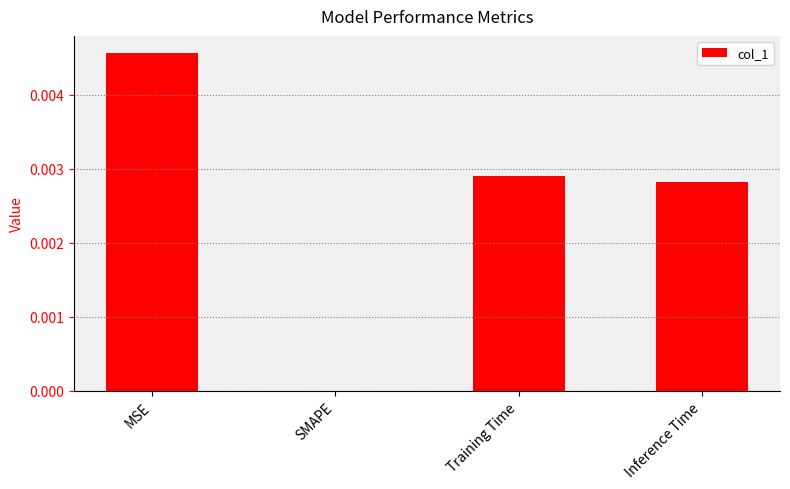

The chart shows a value of 0.0 at SMAPE. True or false?

True